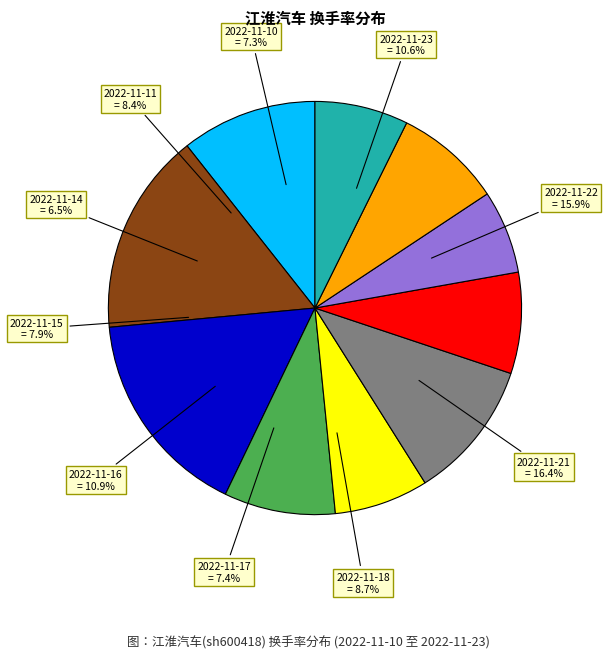

To the nearest percent, what percentage of the pie is 2022-11-16?

11%